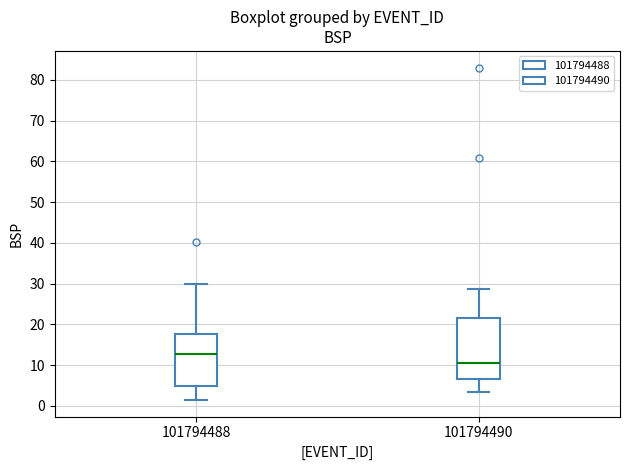

Reading left to right, read every box against the y-axis: the position of its median line, the range the box covers, and the ends of its whiskers. The values are not printed on the chart, so give them approximately, as read against the axis.

101794488: median 13, box 5 to 18, whiskers 1 to 30
101794490: median 11, box 7 to 22, whiskers 4 to 29